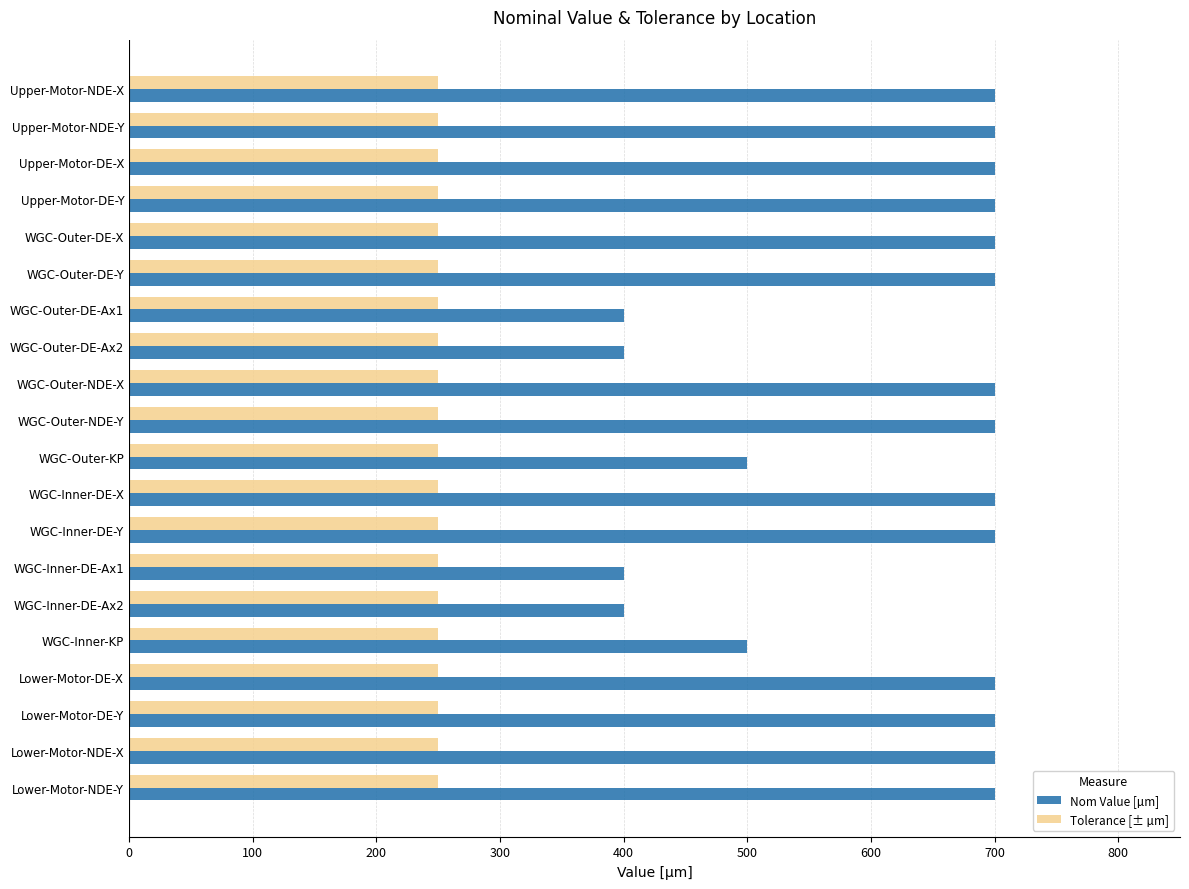

What are all the series names shown in the legend?

Nom Value [µm], Tolerance [± µm]